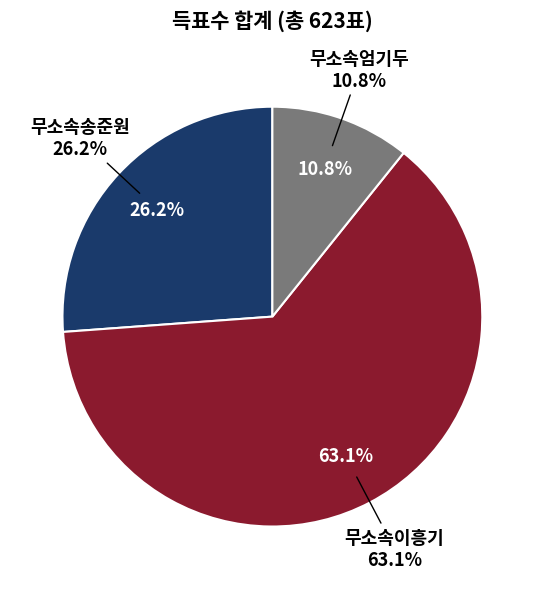

To the nearest percent, what is the combined percentage of 무소속송준원 and 무소속이흥기?

89%